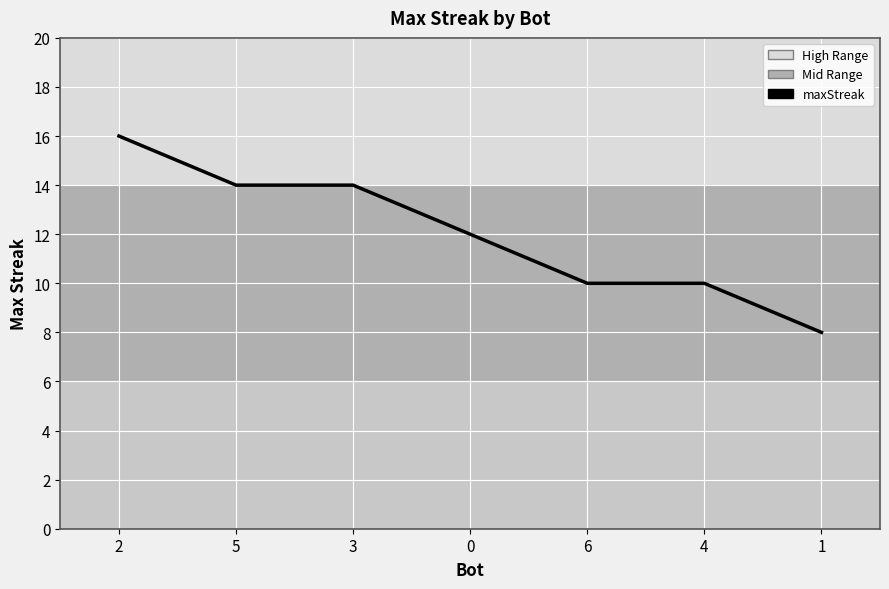

True or false: the data shows 14 at 5.

True